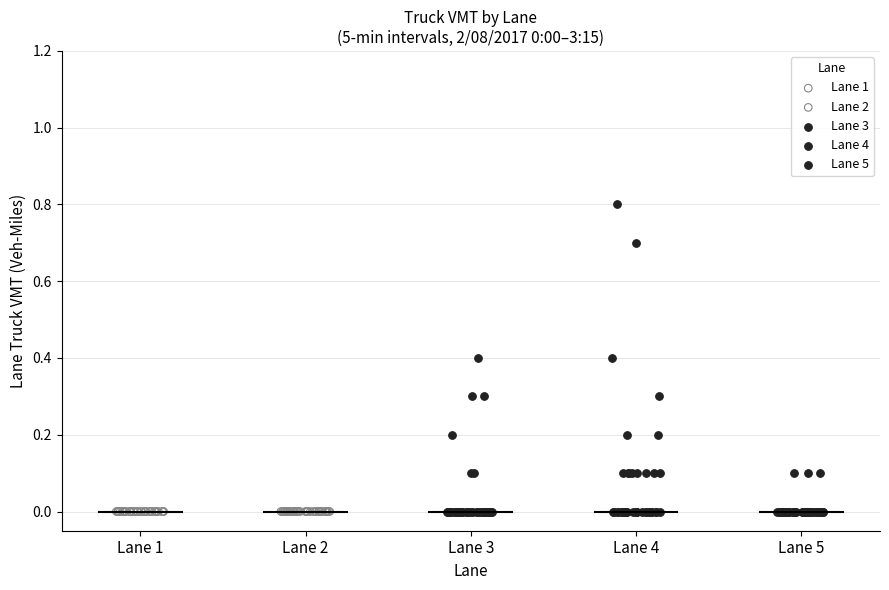

Which series contains the highest Y value?

Lane 4